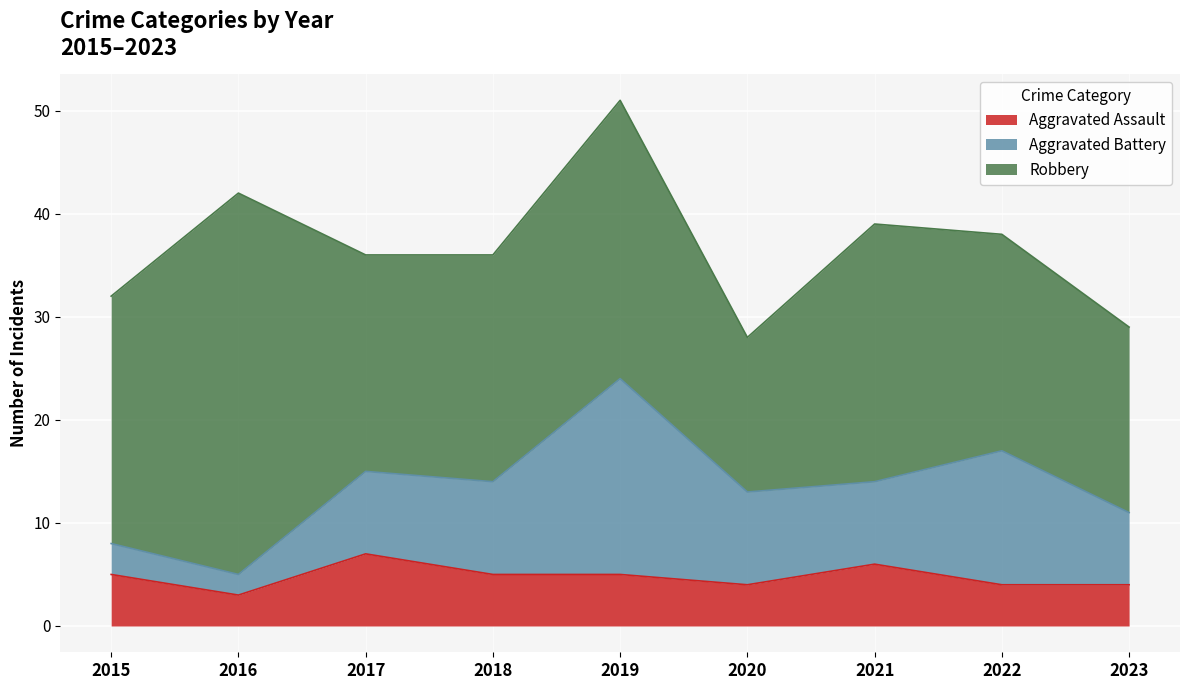

How many intersections are there between Aggravated Battery and Aggravated Assault?

1